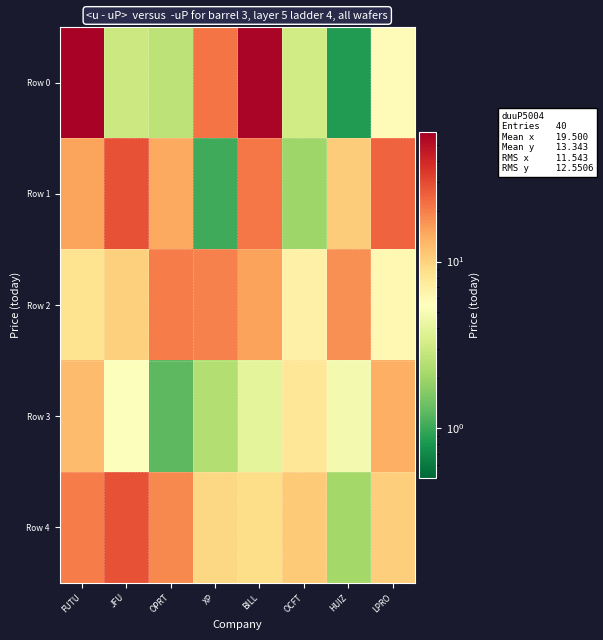

Which series has the widest spread of values?

Row 0